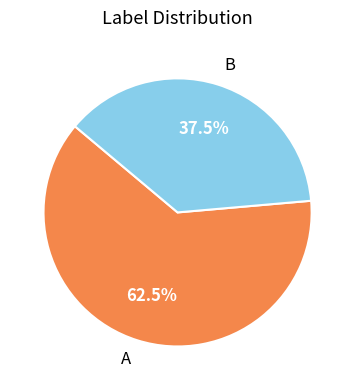

Count the number of slices in the pie.

2